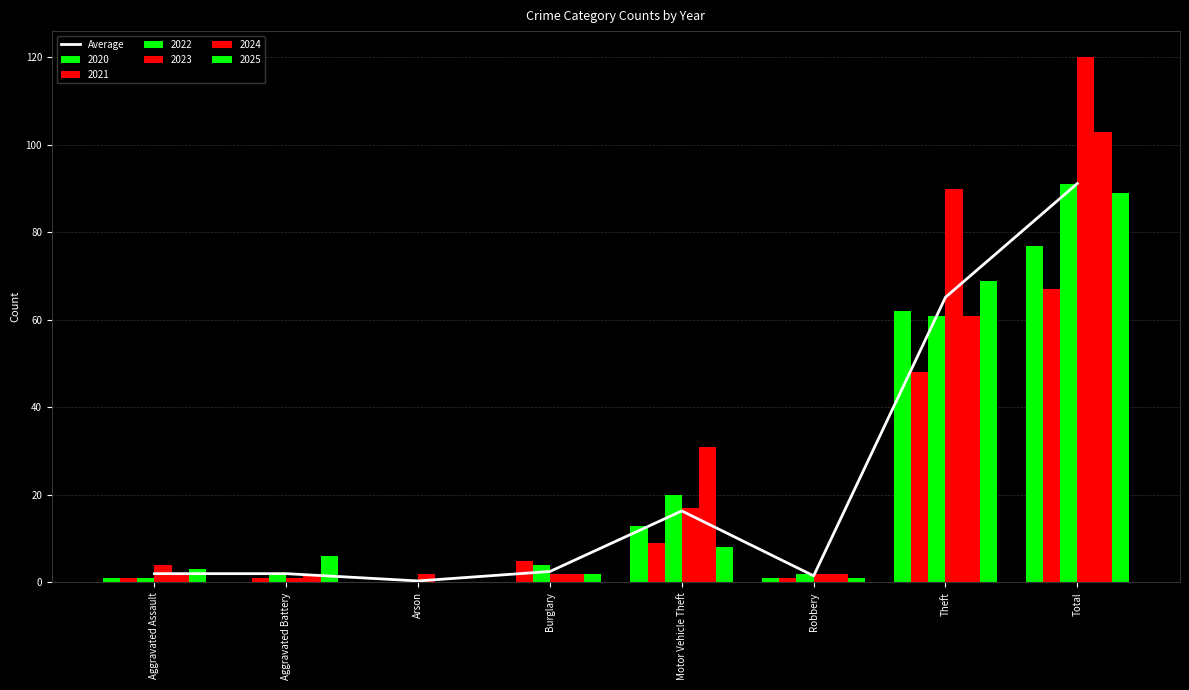

What is the approximate value at Aggravated Assault?

2.0